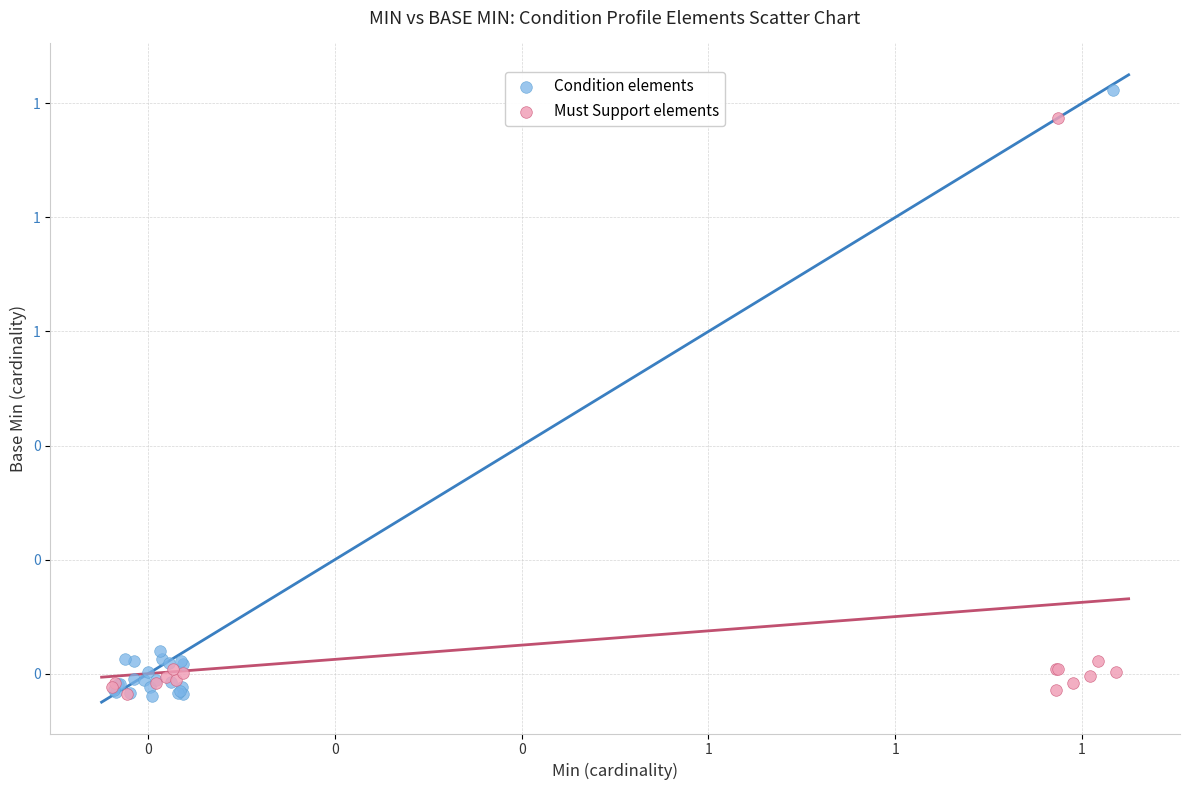

What are all the series names shown in the legend?

Condition elements, Must Support elements